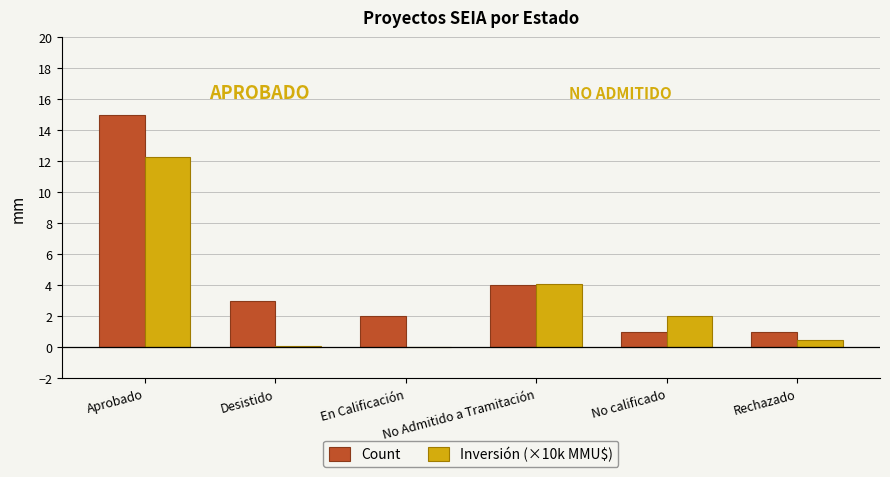

Which series changed the most between Aprobado and Rechazado?

Count